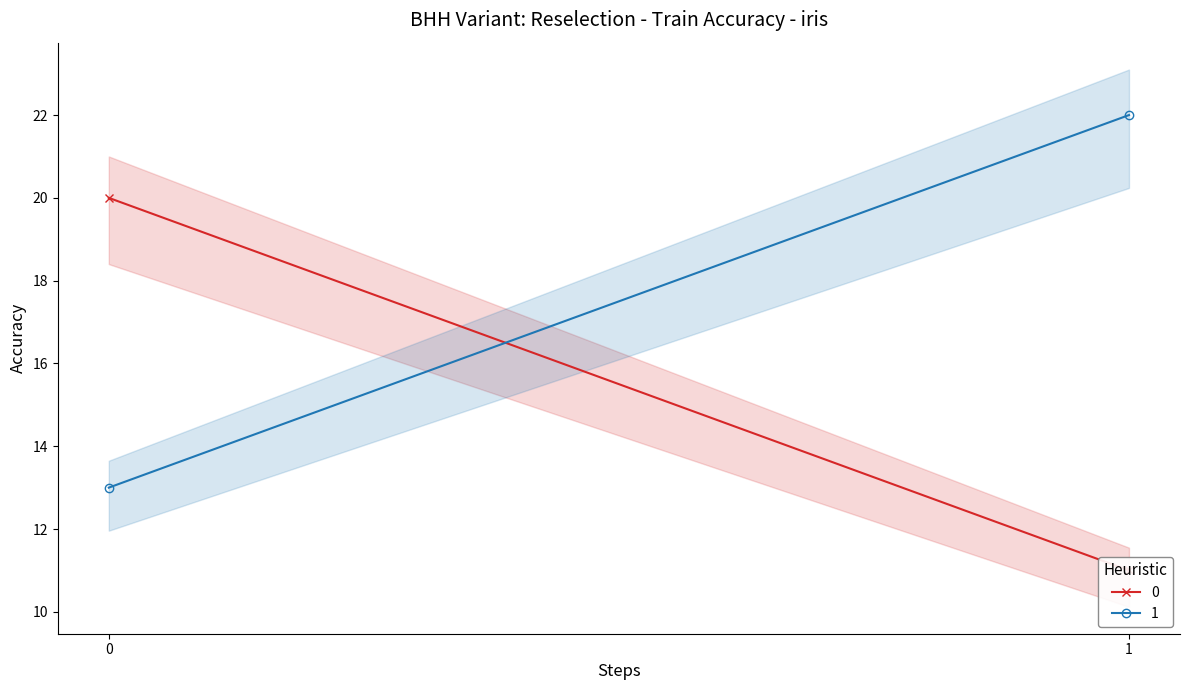

The 0 series shows 20 at 0. True or false?

True